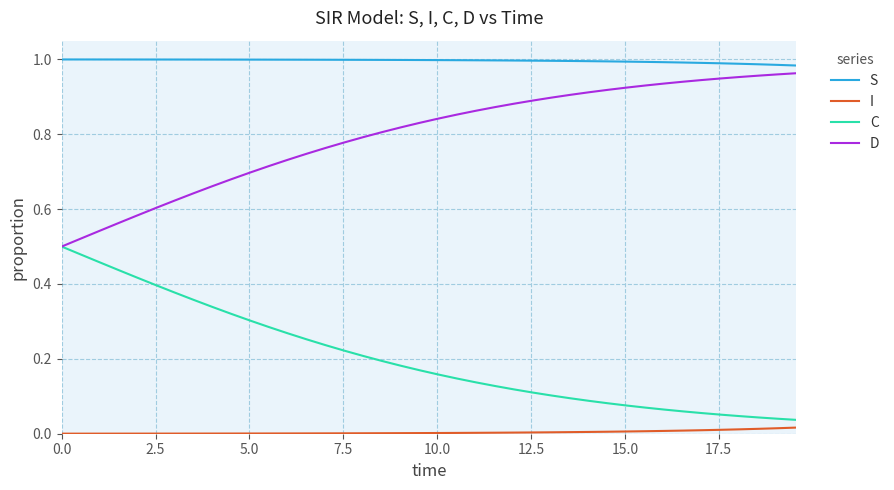

Rank the series by their maximum value, from lowest to highest.

I, C, D, S